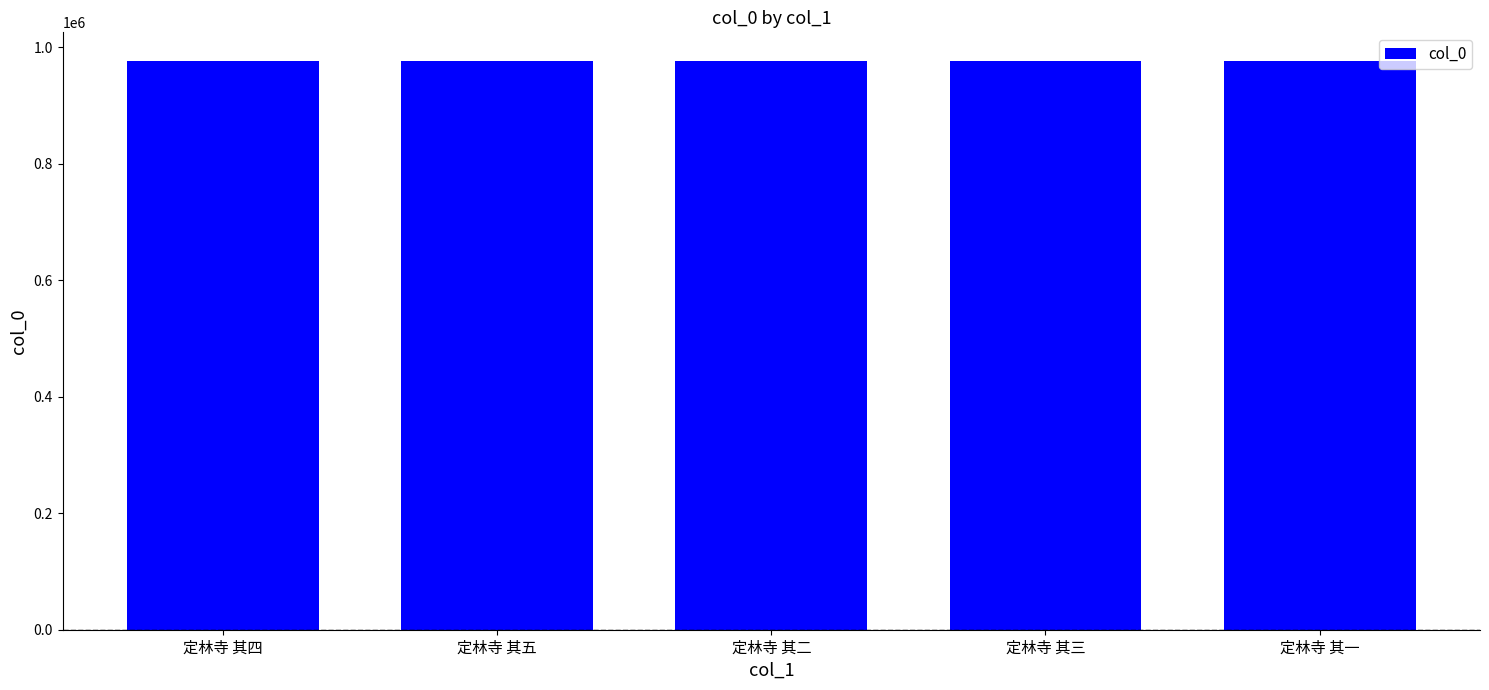

How many series are shown in this chart?

1